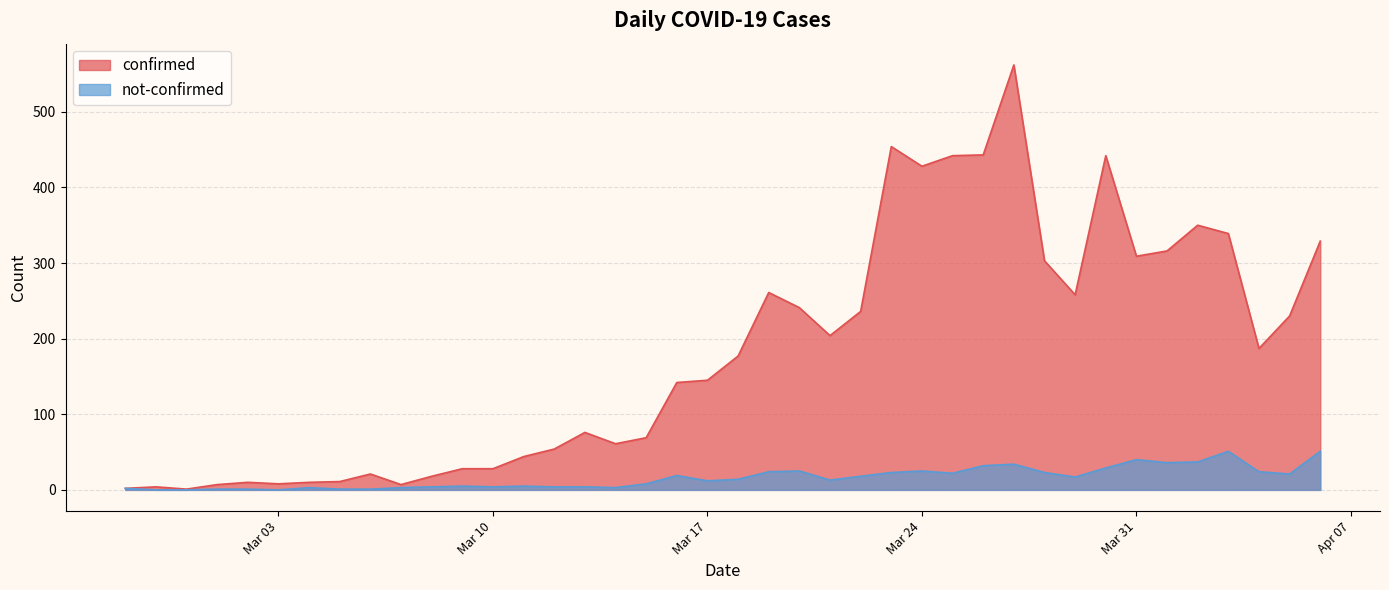

Which series has the widest spread of values?

confirmed